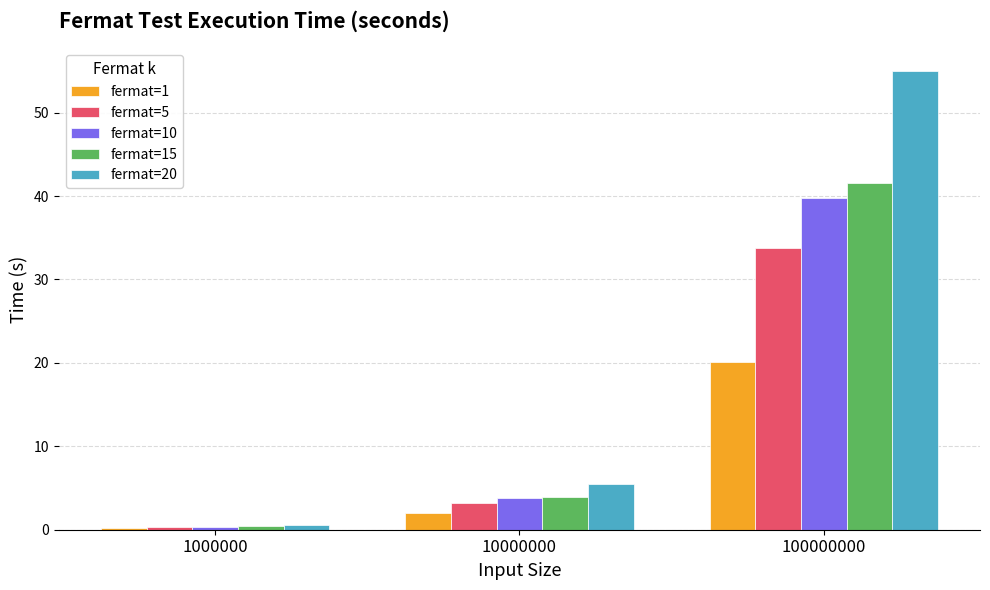

What is the difference between the fermat=10 values at 100000000 and 10000000?

36.0